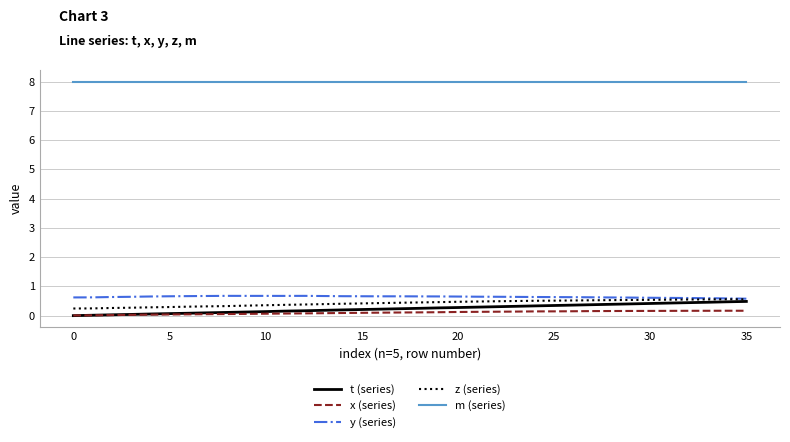

True or false: y (series) and x (series) cross at least once.

False